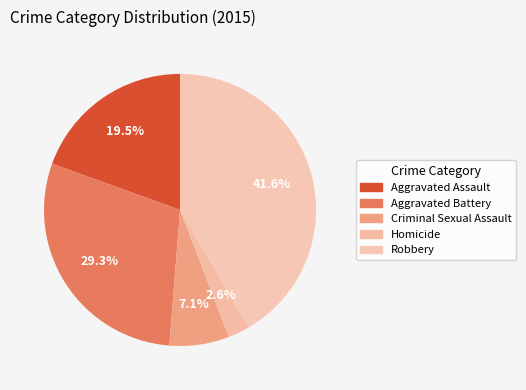

True or false: Homicide accounts for 3% of the total.

True